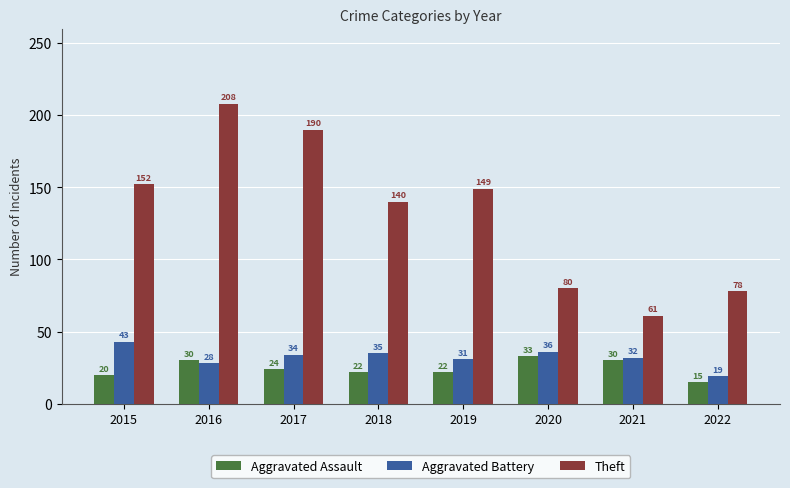

True or false: Aggravated Battery has a value of 43 at 2015.

True